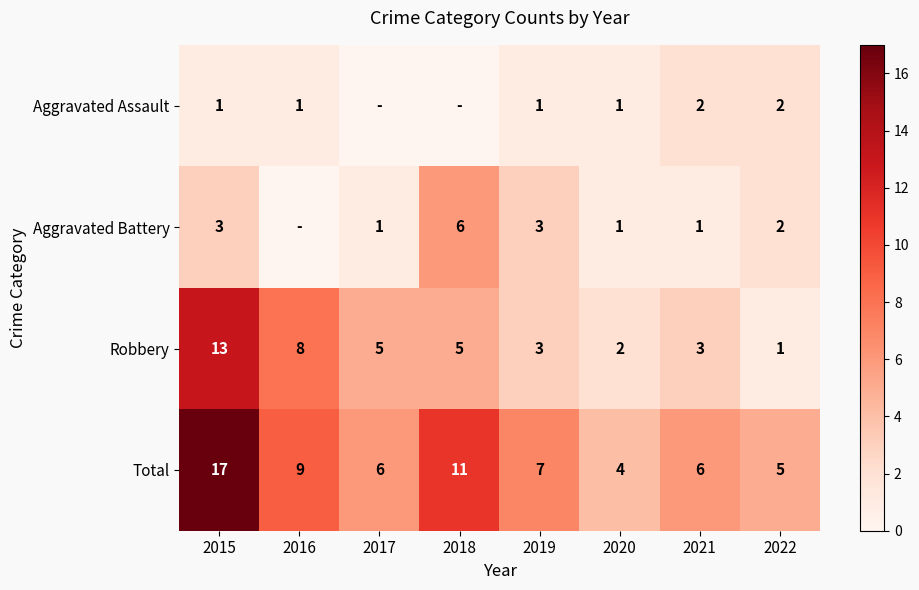

At which label does Robbery first exceed 5?

2015